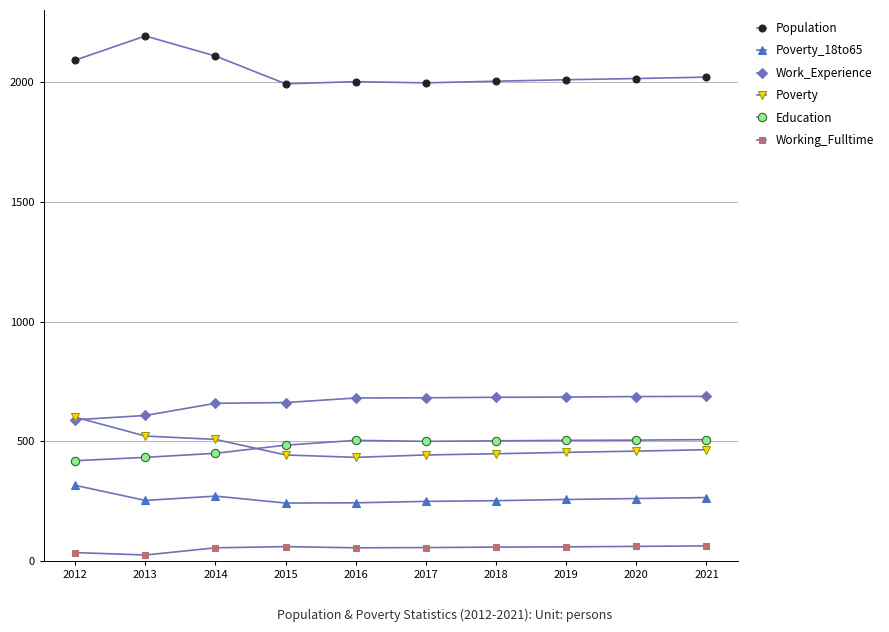

Is it true that Poverty_18to65 equals 261 at 2020?

True